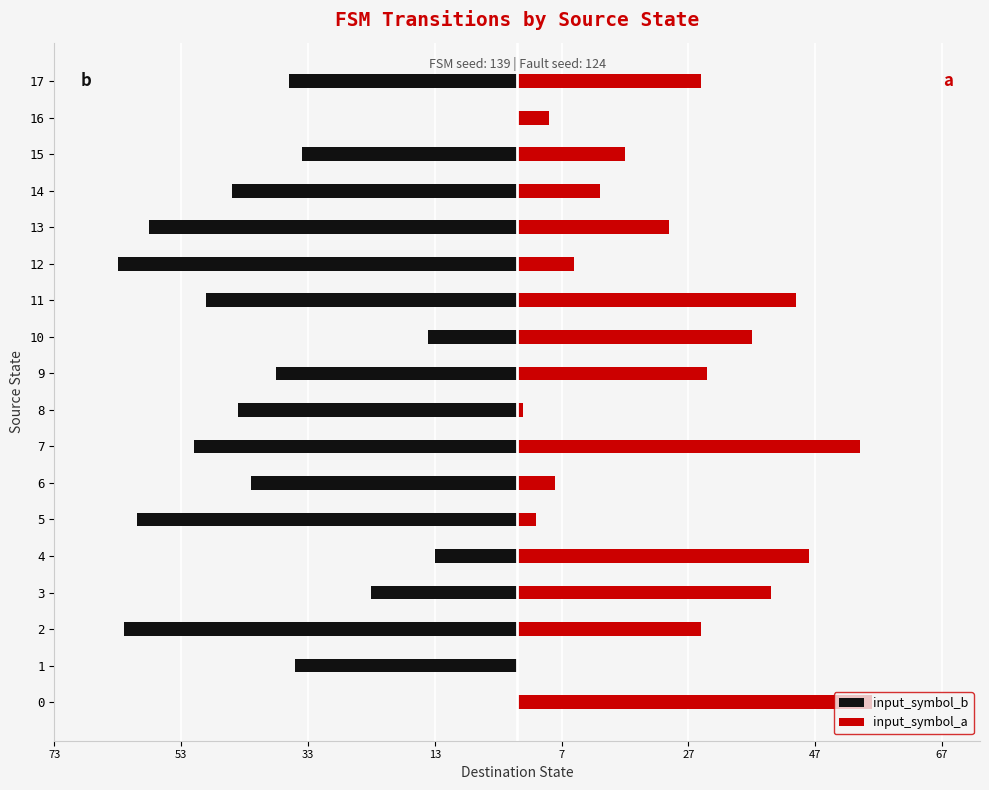

Where is input_symbol_b nearest to the value -31?

15